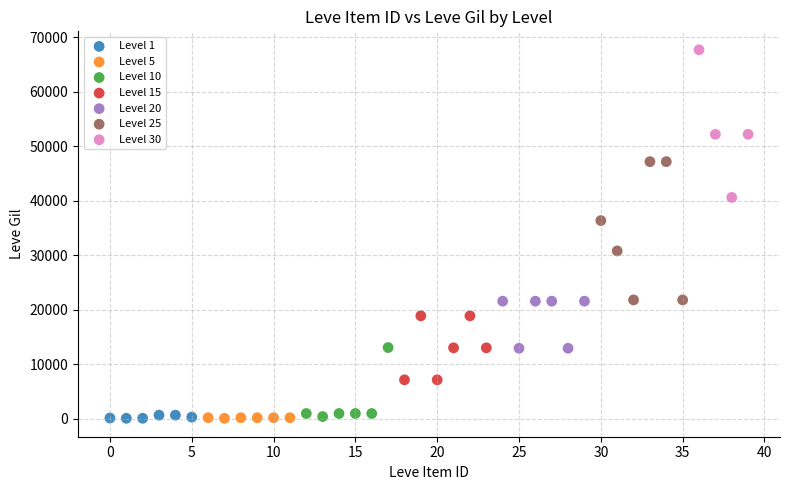

Which series has the widest spread of Y values?

Level 30